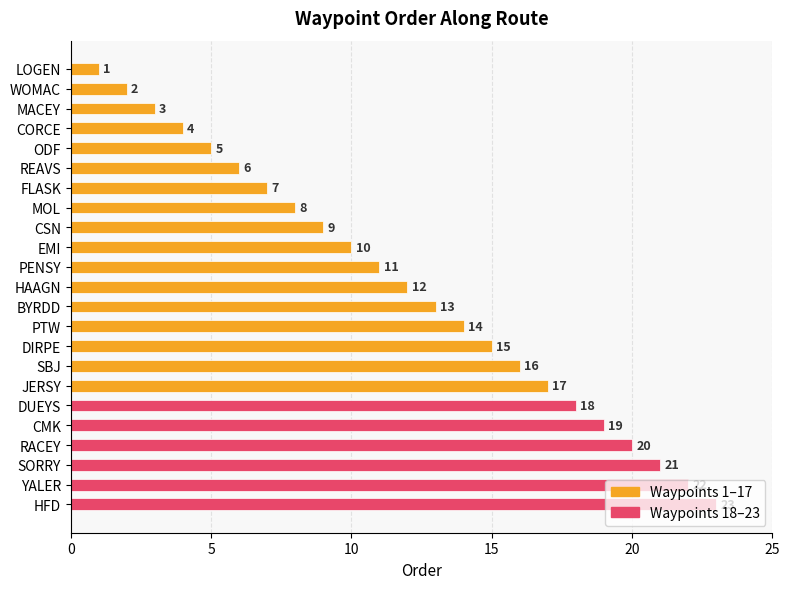

Which has a higher value, MACEY or REAVS?

REAVS